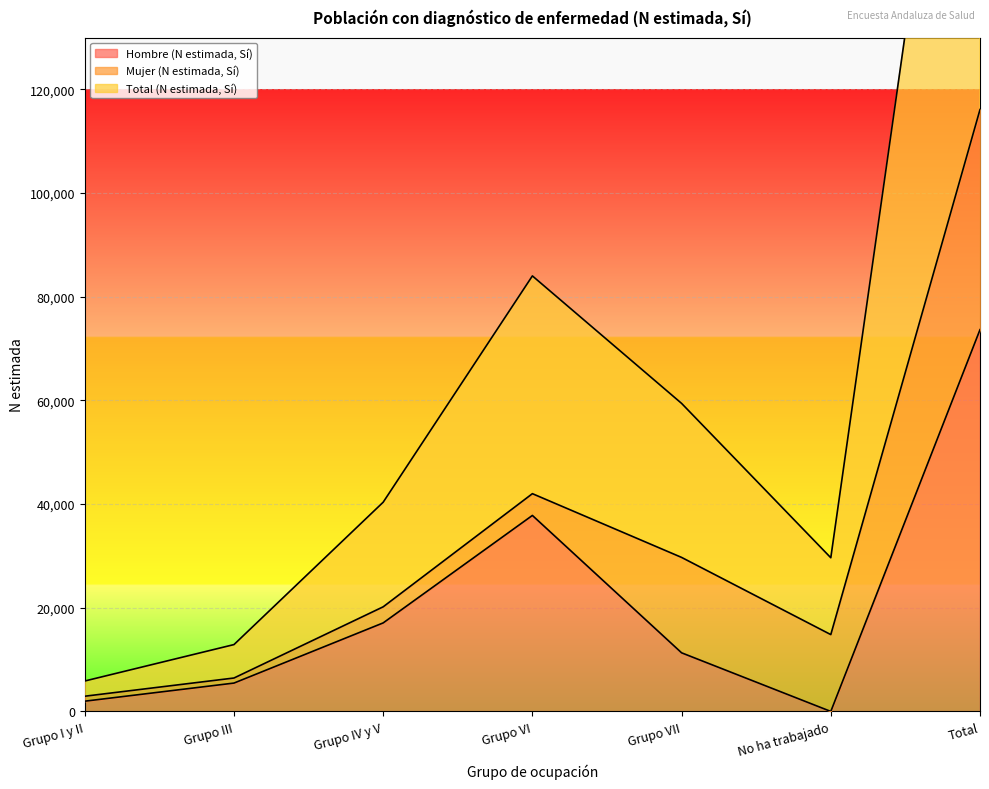

The Hombre (N estimada, Sí) series shows 73653 at Total. True or false?

True